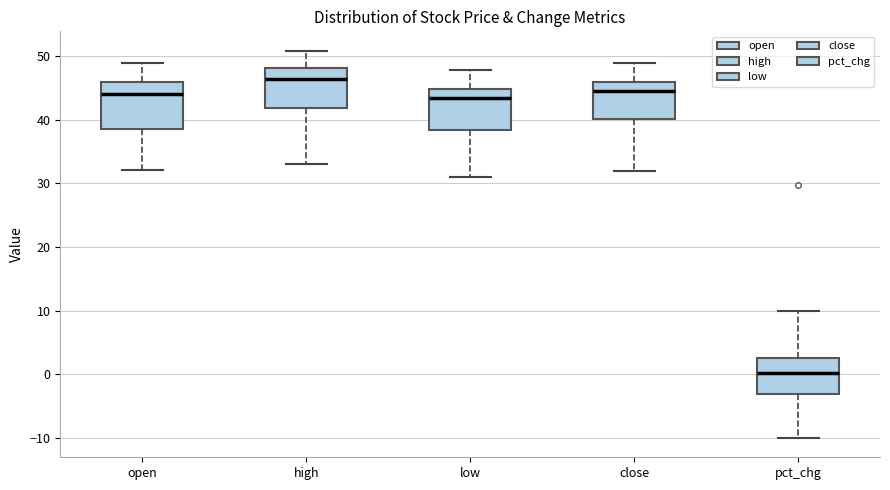

Reading left to right, transcribe this box plot: for each box, give where its median line is, the range the box spans, and where its two whiskers end, as read against the y-axis. The values are not printed on the chart, so give them approximately, as read against the axis.

open: median 44, box 39 to 46, whiskers 32 to 49
high: median 46, box 42 to 48, whiskers 33 to 51
low: median 43, box 38 to 45, whiskers 31 to 48
close: median 45, box 40 to 46, whiskers 32 to 49
pct_chg: median 0, box -3 to 3, whiskers -10 to 10